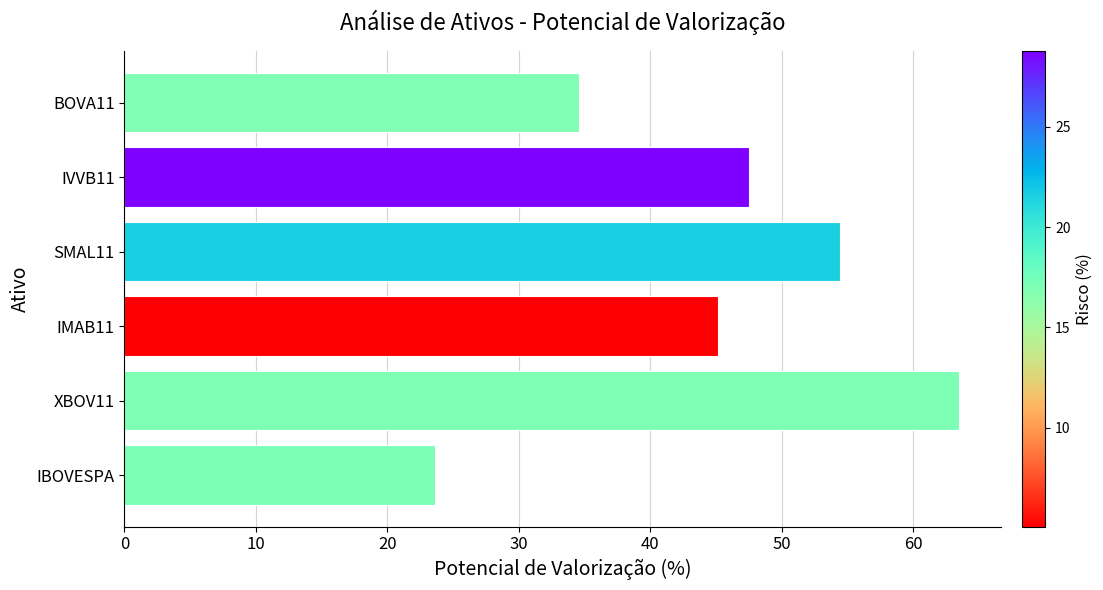

What is the average value?

44.8